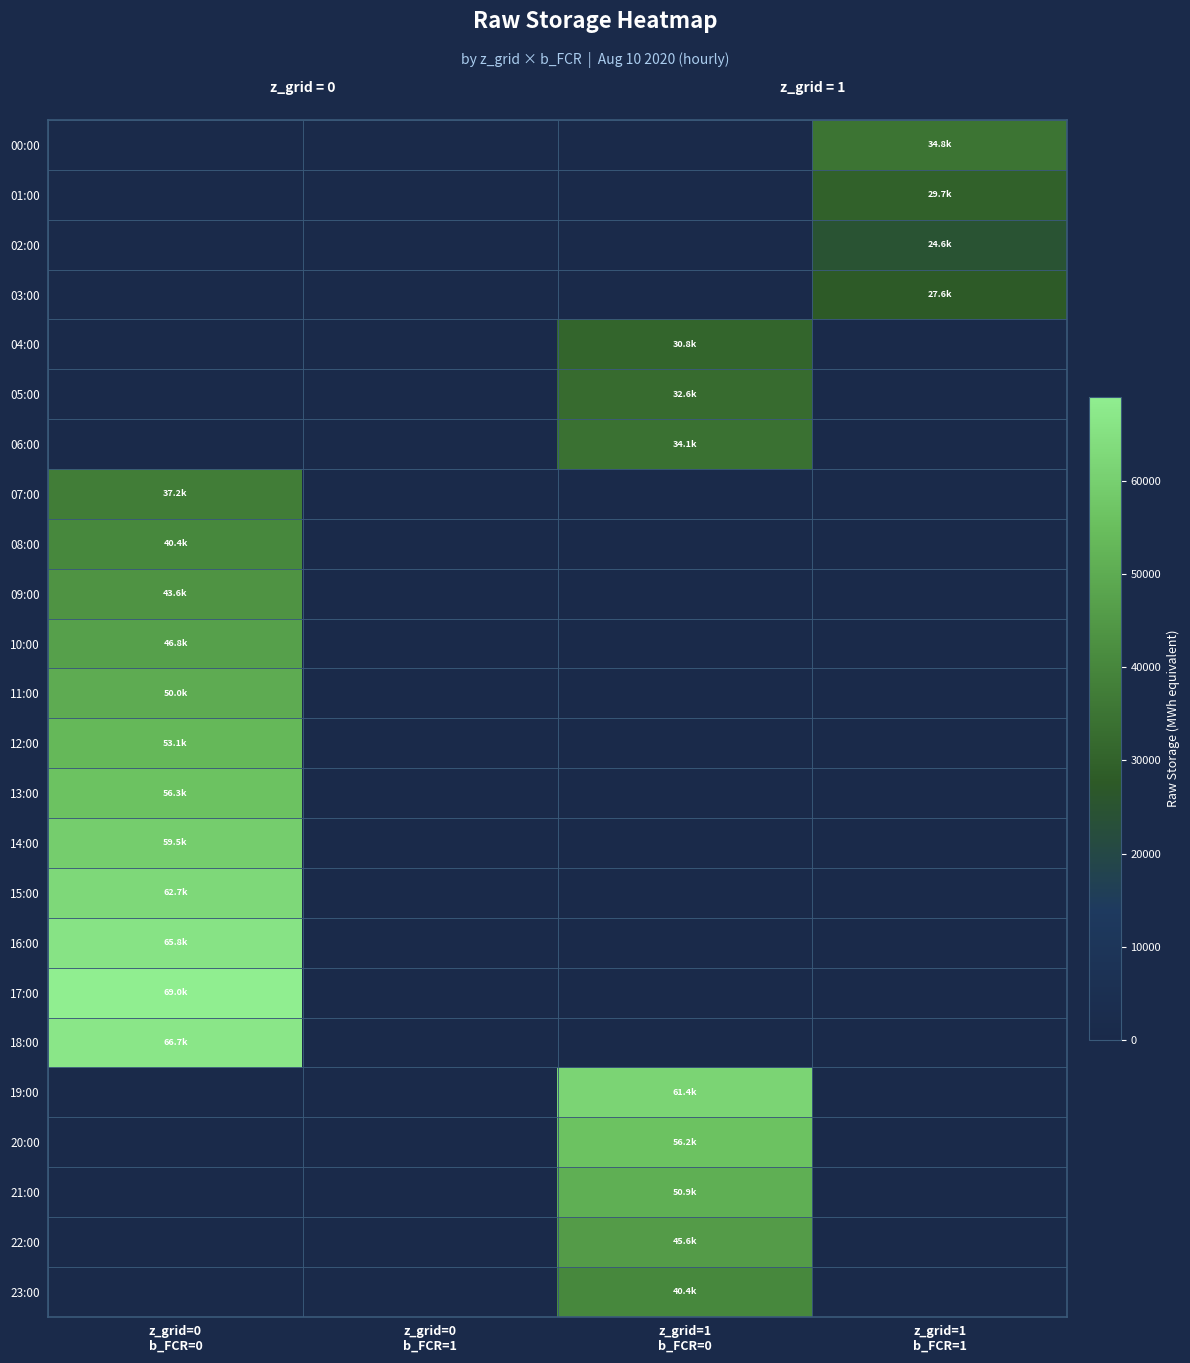

The 12:00 series shows 0.0 at z_grid=0 b_FCR=1. True or false?

True